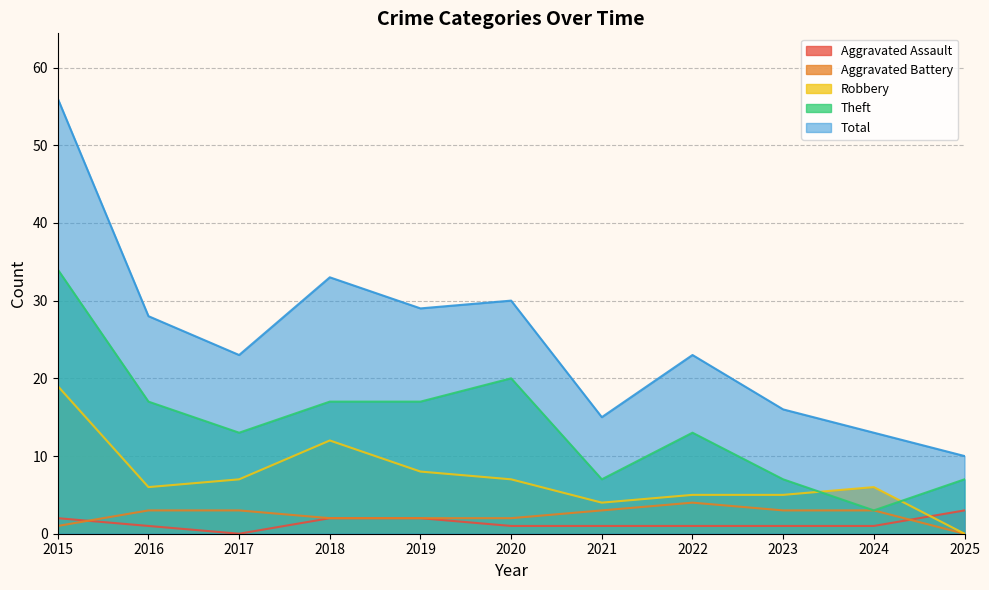

Rank the series by their maximum value, from lowest to highest.

Aggravated Assault, Aggravated Battery, Robbery, Theft, Total